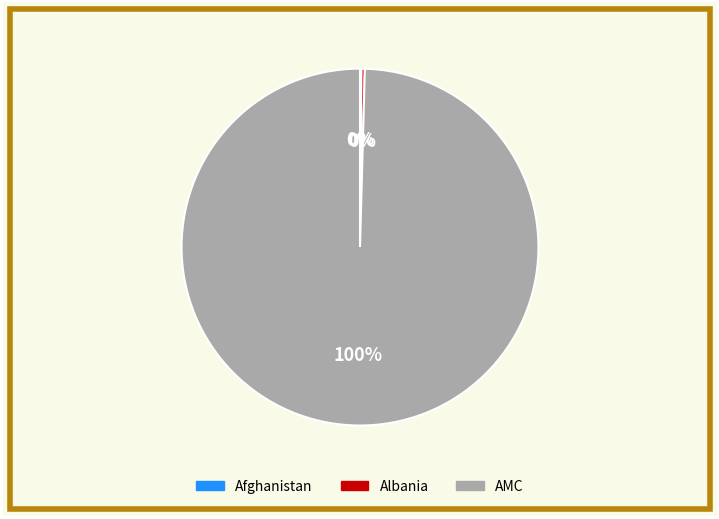

To the nearest percent, what is the average slice percentage?

33%